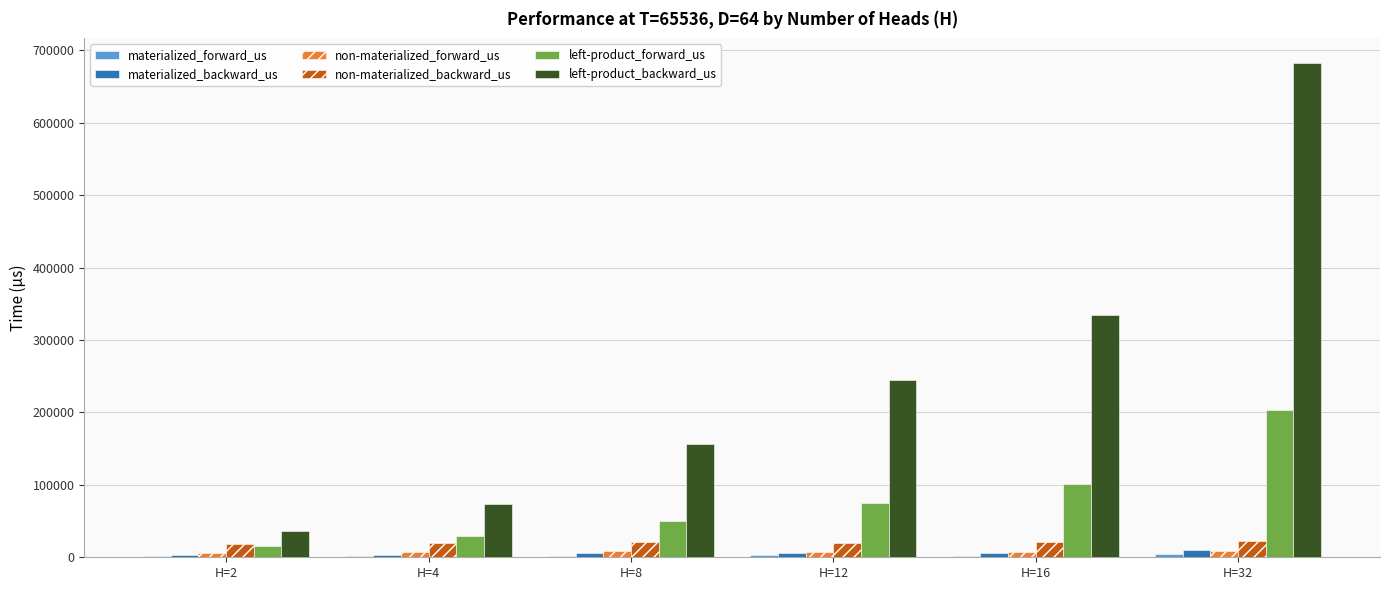

At which label is left-product_backward_us closest to 359563?

H=16